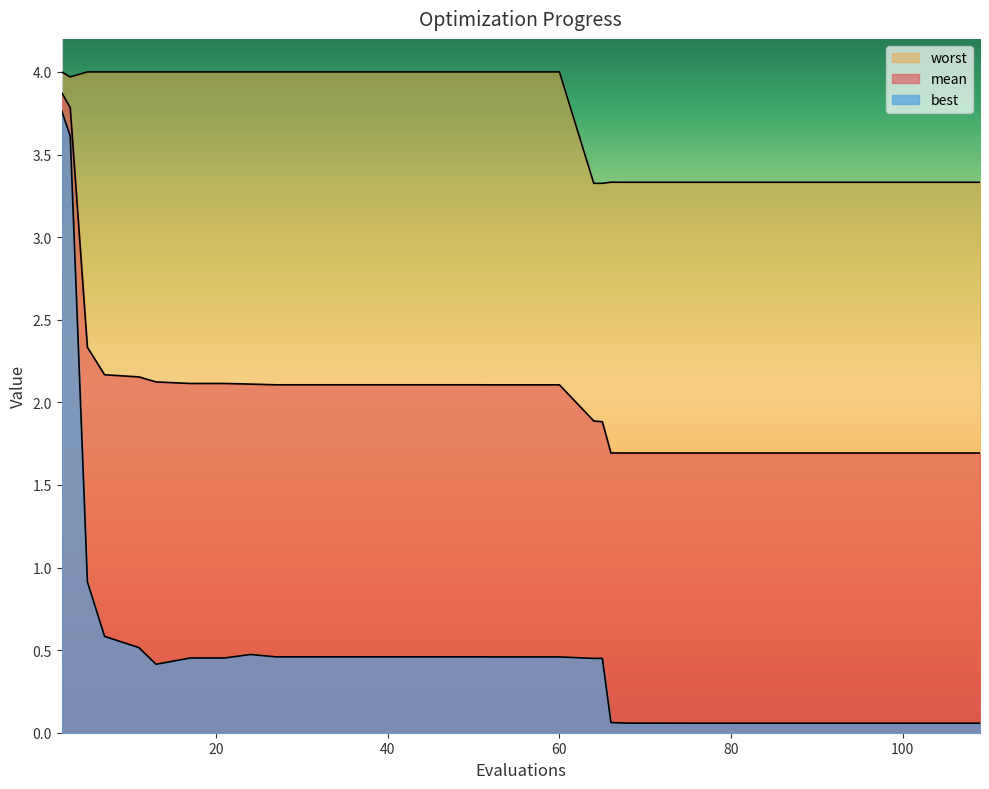

What value does the worst series have at 39?

4.0